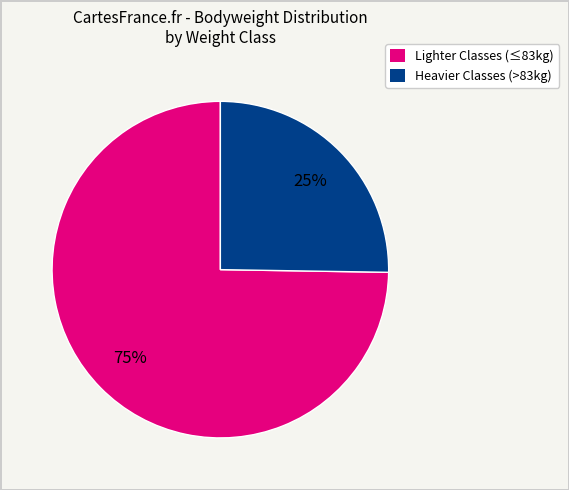

Is there any slice that represents more than half of the pie?

Yes